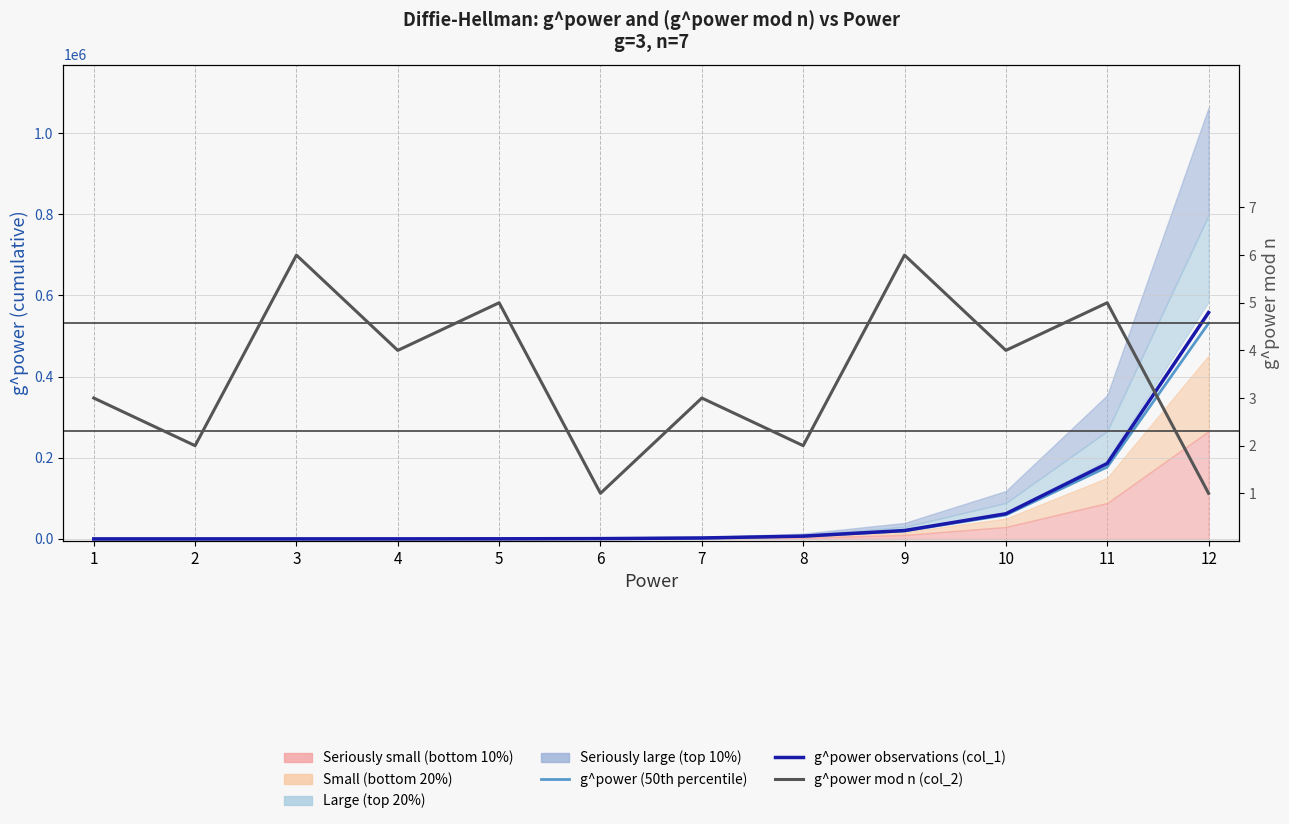

What is the sum of all g^power mod n (col_2) values?

42.0